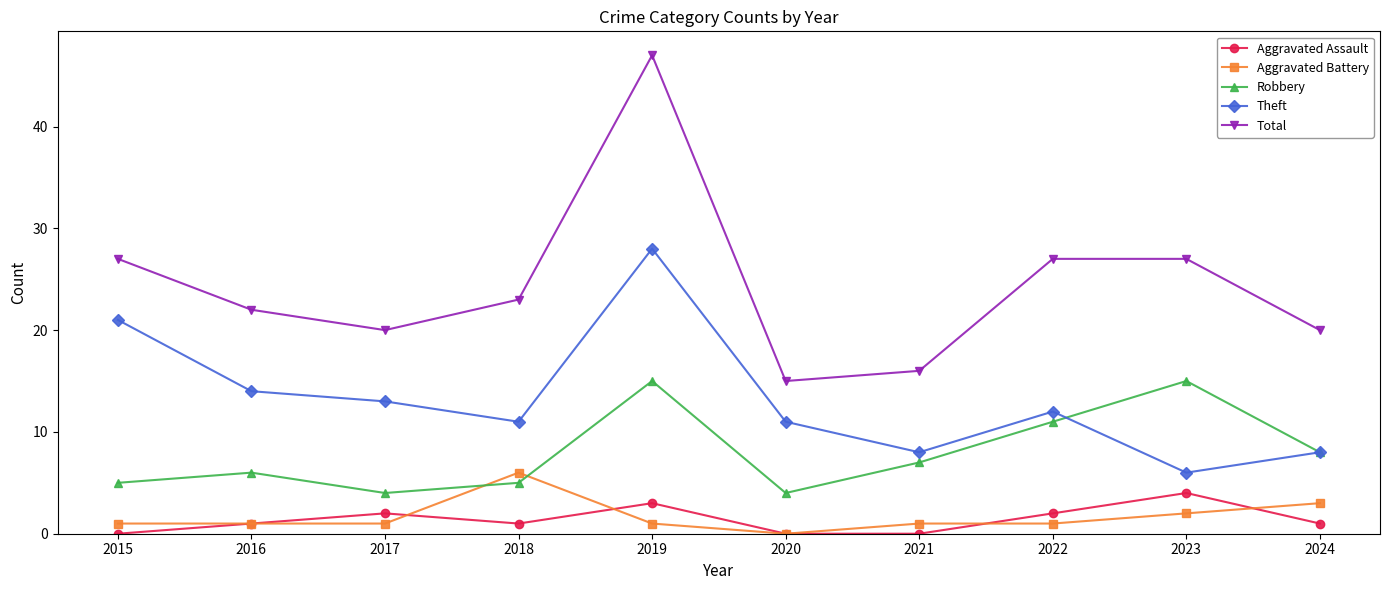

What is the total value across all series at 2020?

30